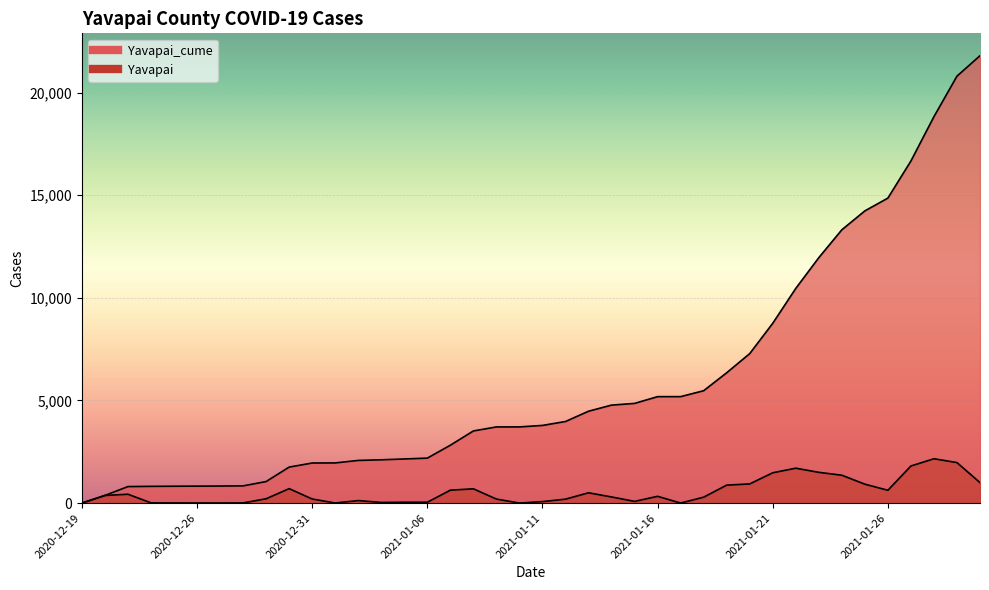

Which category has the highest value in the Yavapai_cume series?

2021-01-30